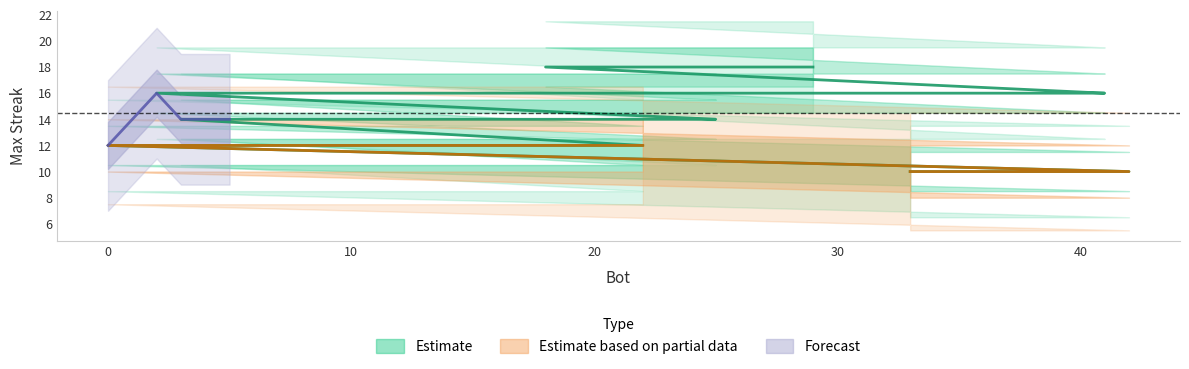

Count the values in the range 14 to 16.

12